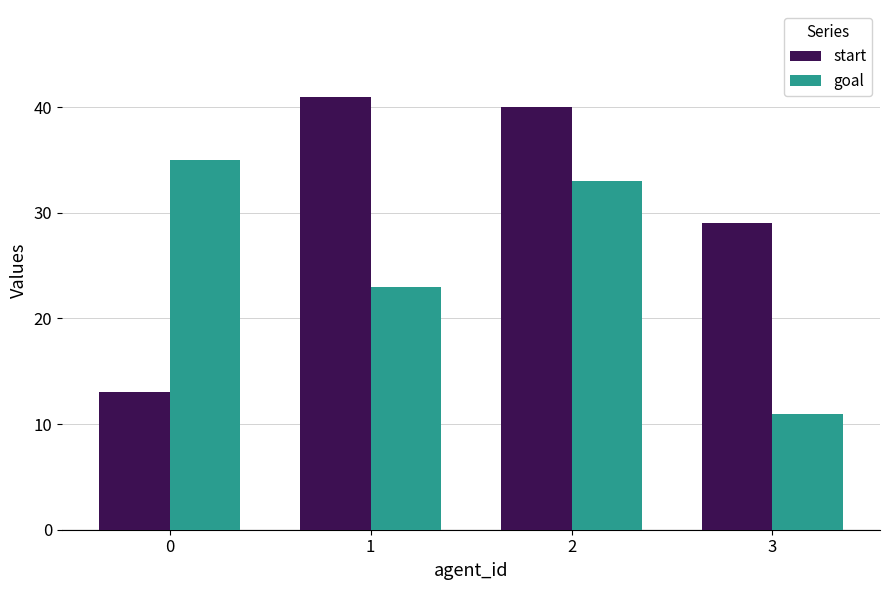

How many bars are there in each group?

2